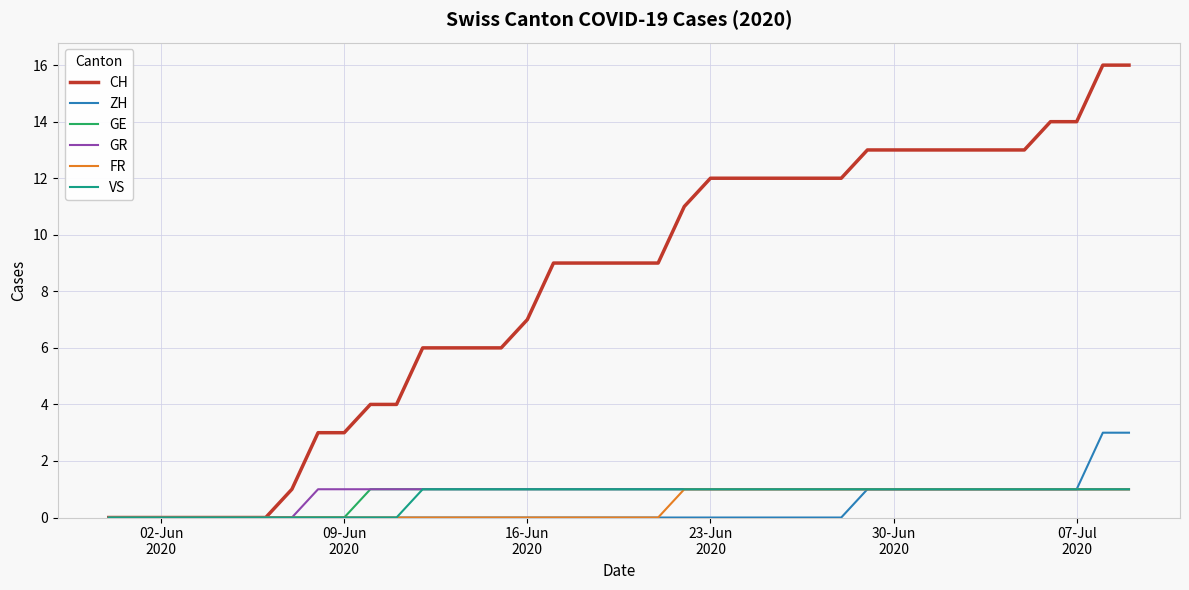

Which series has the largest total across all categories?

CH